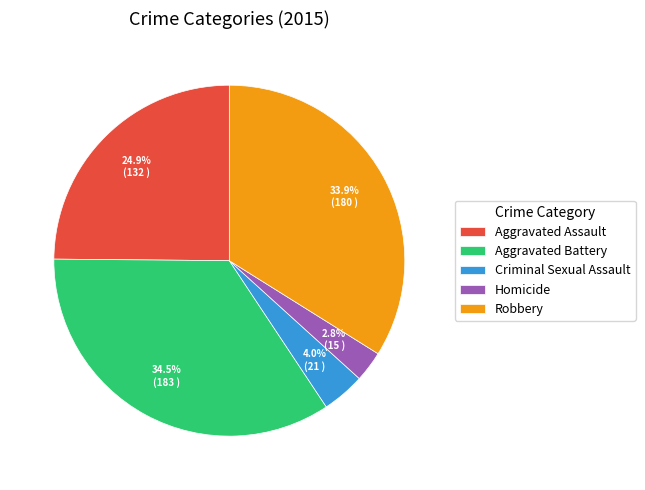

Which category has the smallest portion of the pie?

Homicide